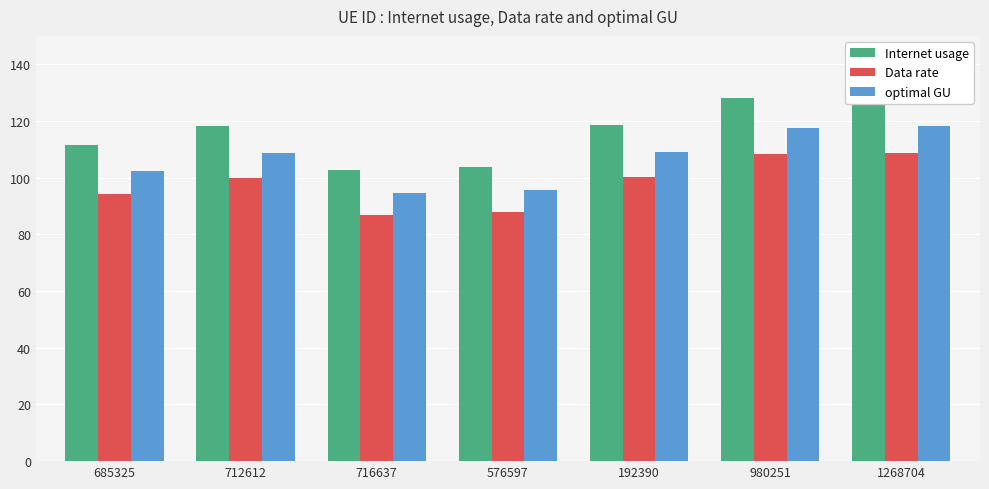

What is the difference between the Internet usage values at 716637 and 192390?

15.7